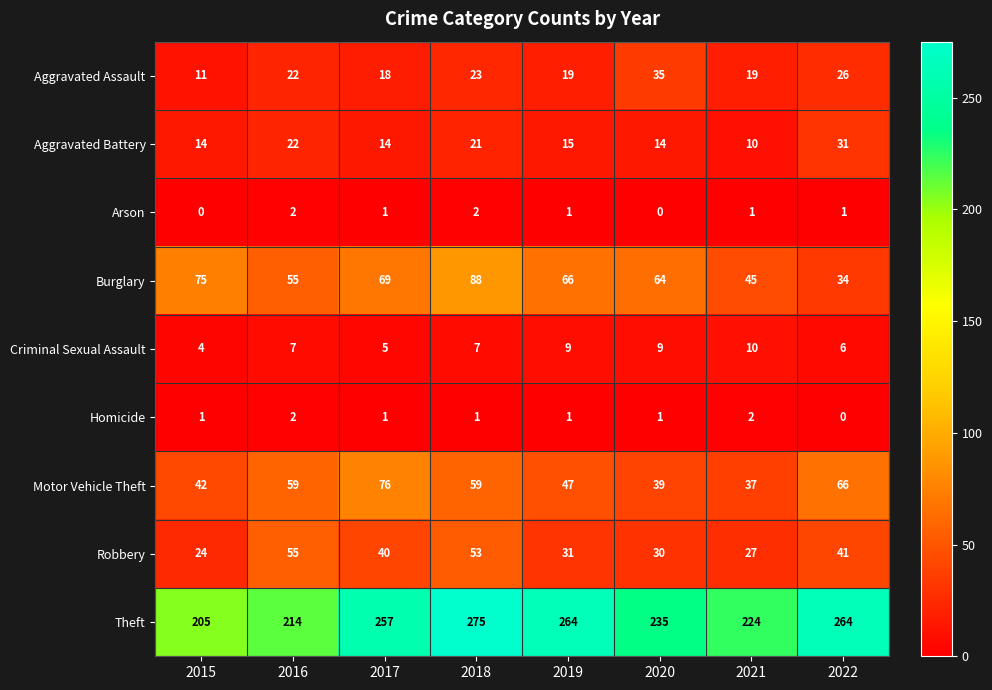

What is the maximum value shown in the chart?

275